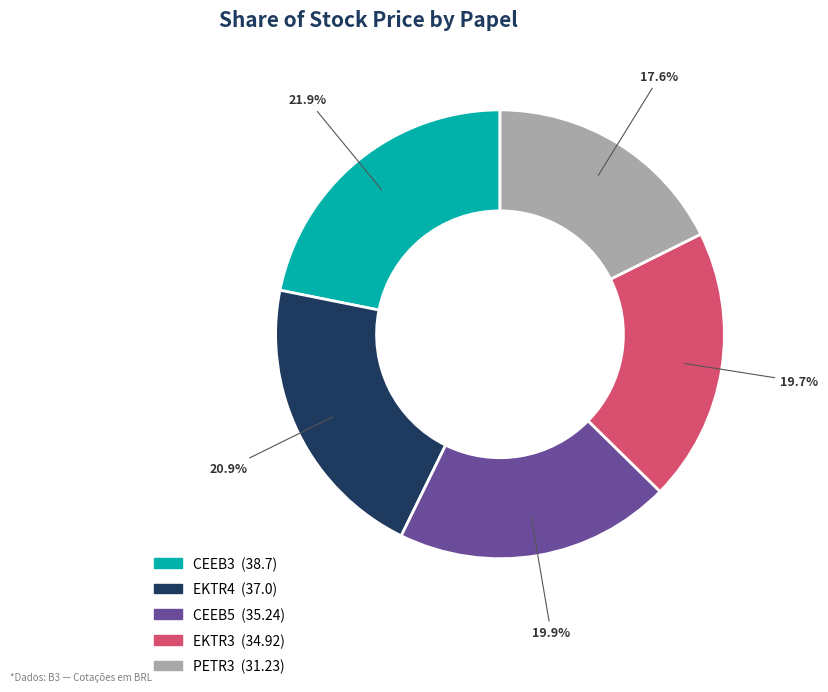

The CEEB5 slice represents 20% of the pie. True or false?

True